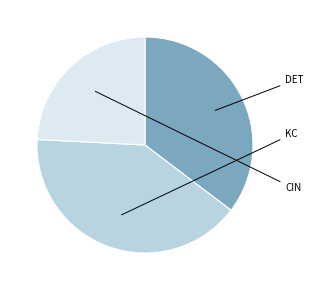

Does any single category account for the majority?

No